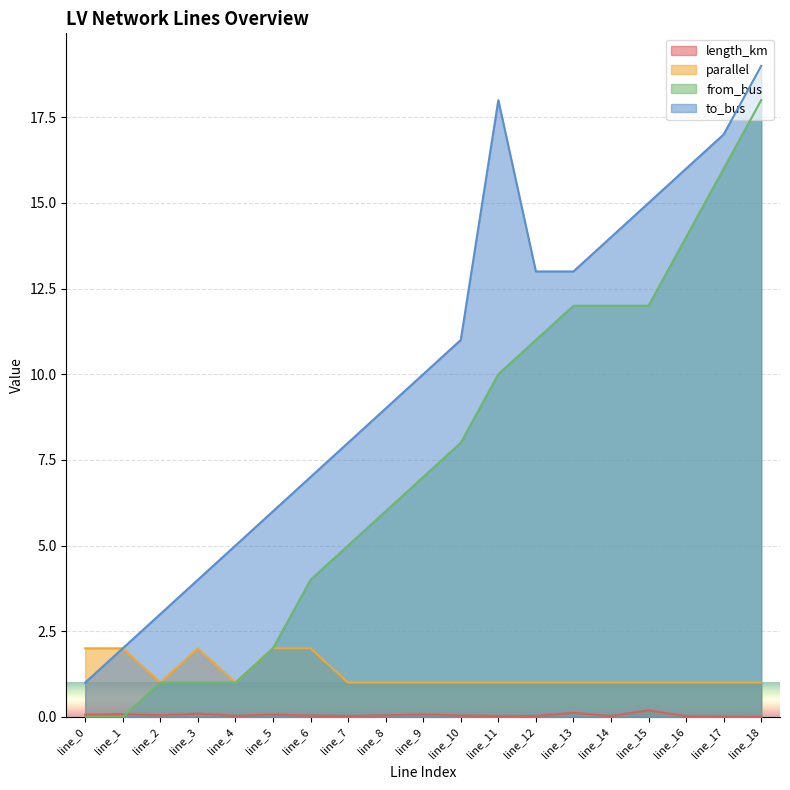

How many interior local peaks does the to_bus series have?

1